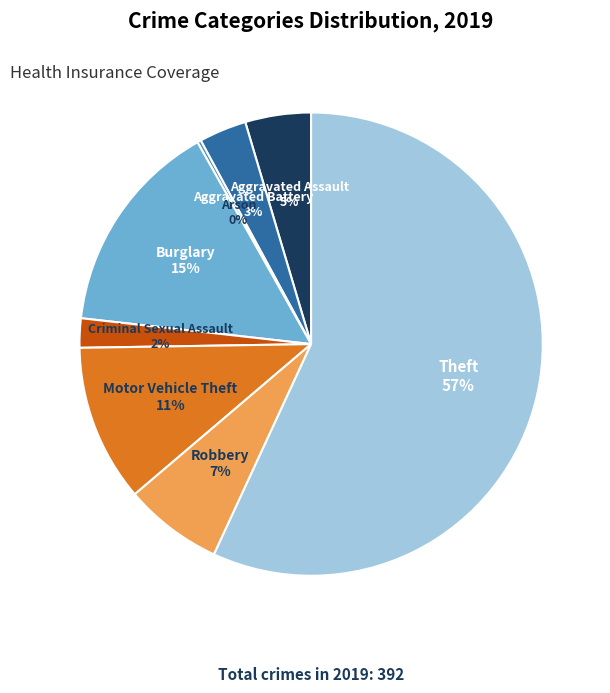

Is the sum of Aggravated Battery and Robbery greater than half?

No